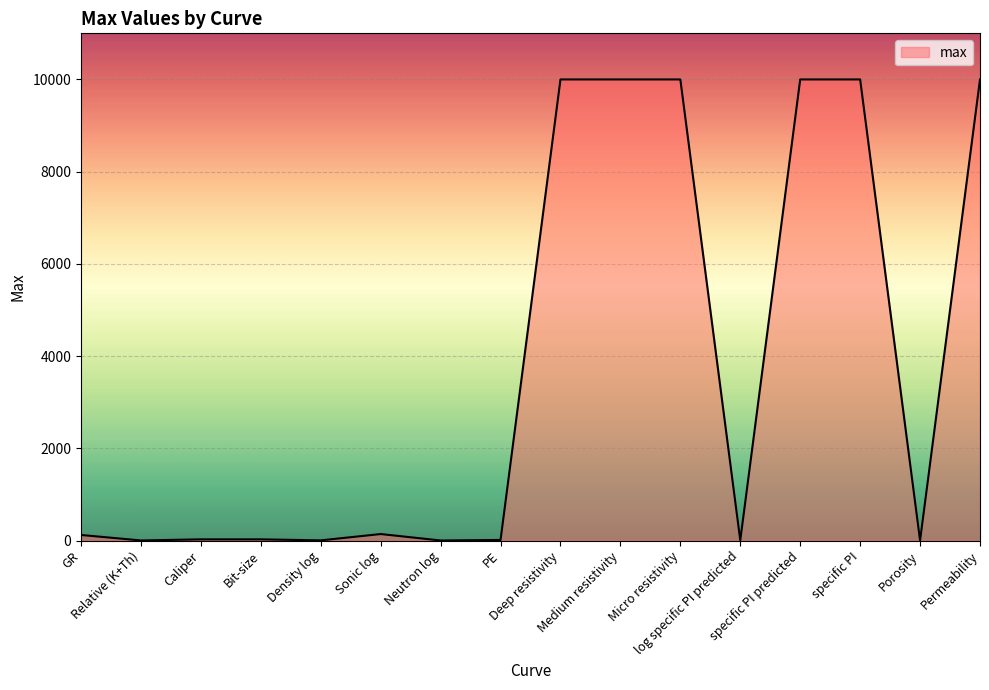

What is the difference between the maximum and minimum values?

9999.6